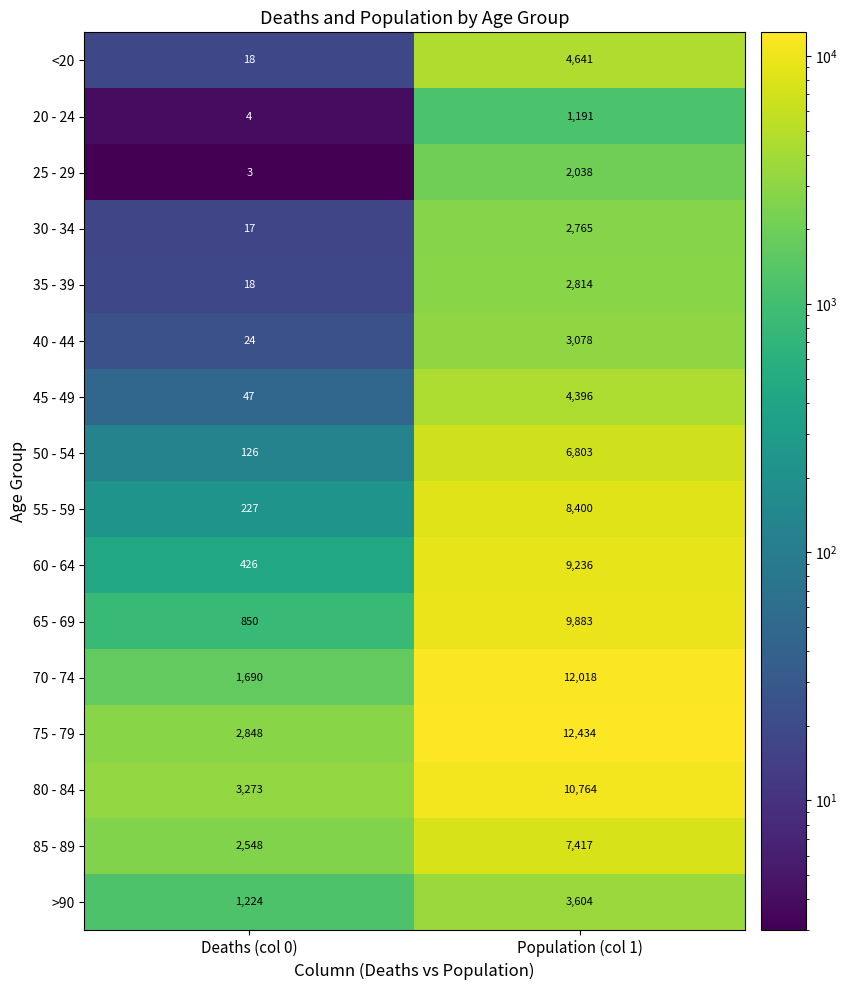

True or false: 70 - 74 has a value of 12018 at Population (col 1).

True